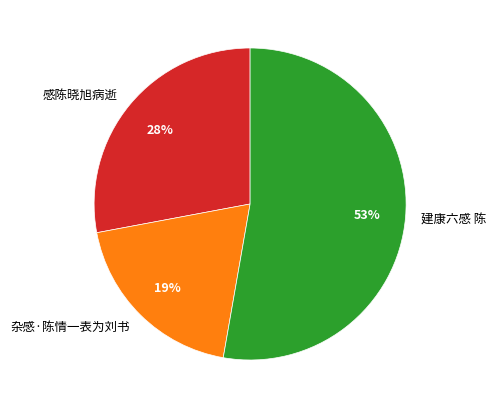

To the nearest percent, what portion does 感陈晓旭病逝 represent?

28%